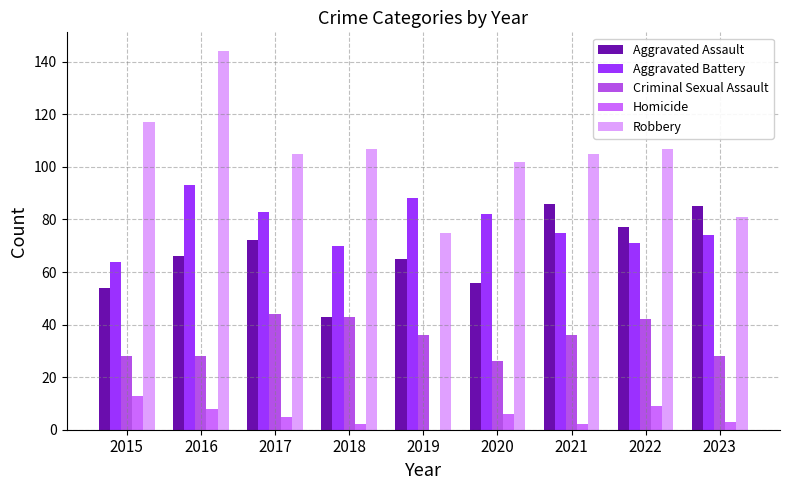

What is the spread (max minus min) of values at 2019?

88